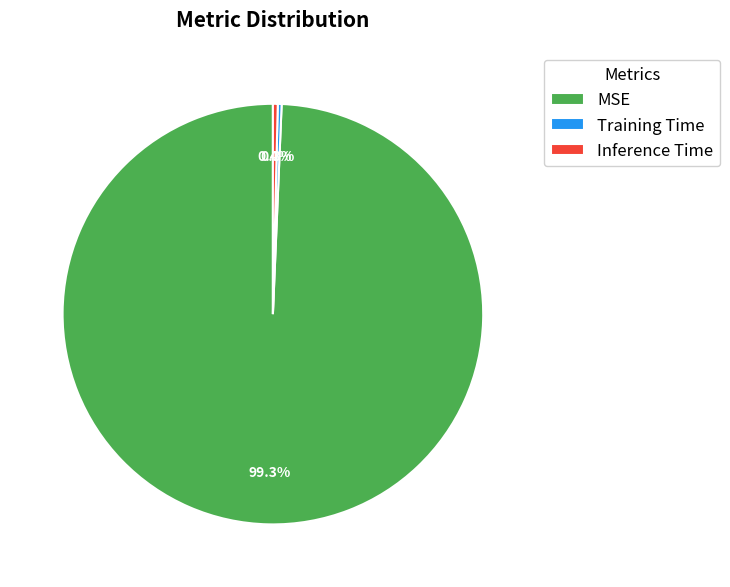

How many segments does this pie chart have?

3